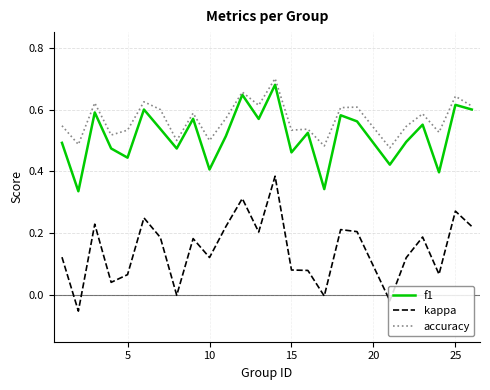

True or false: kappa and accuracy cross at least once.

False